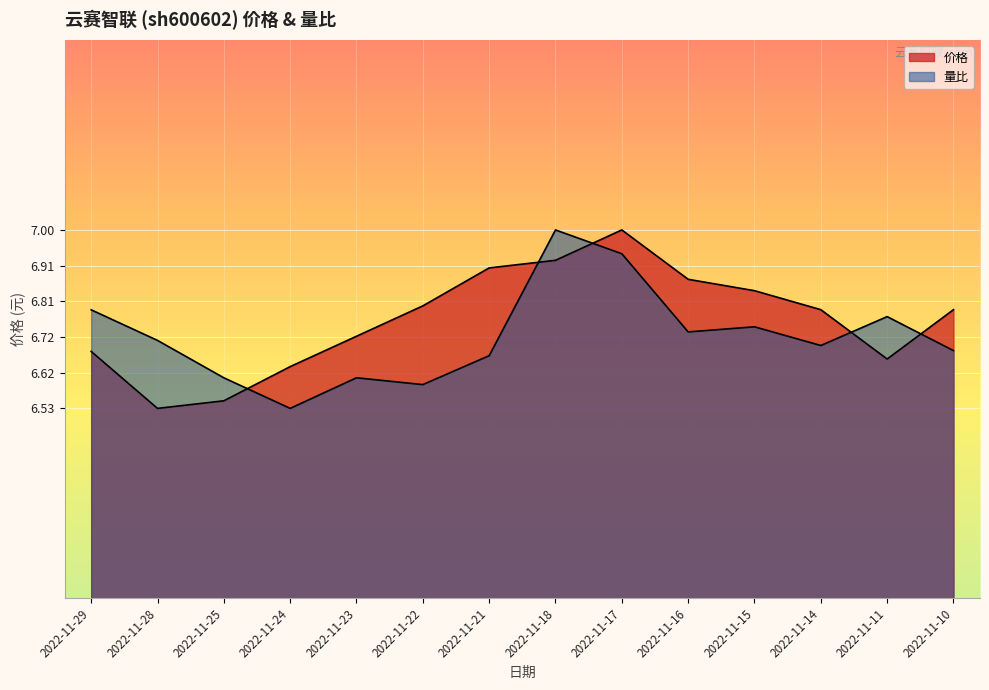

Between 2022-11-14 and 2022-11-21, which is larger?

2022-11-21